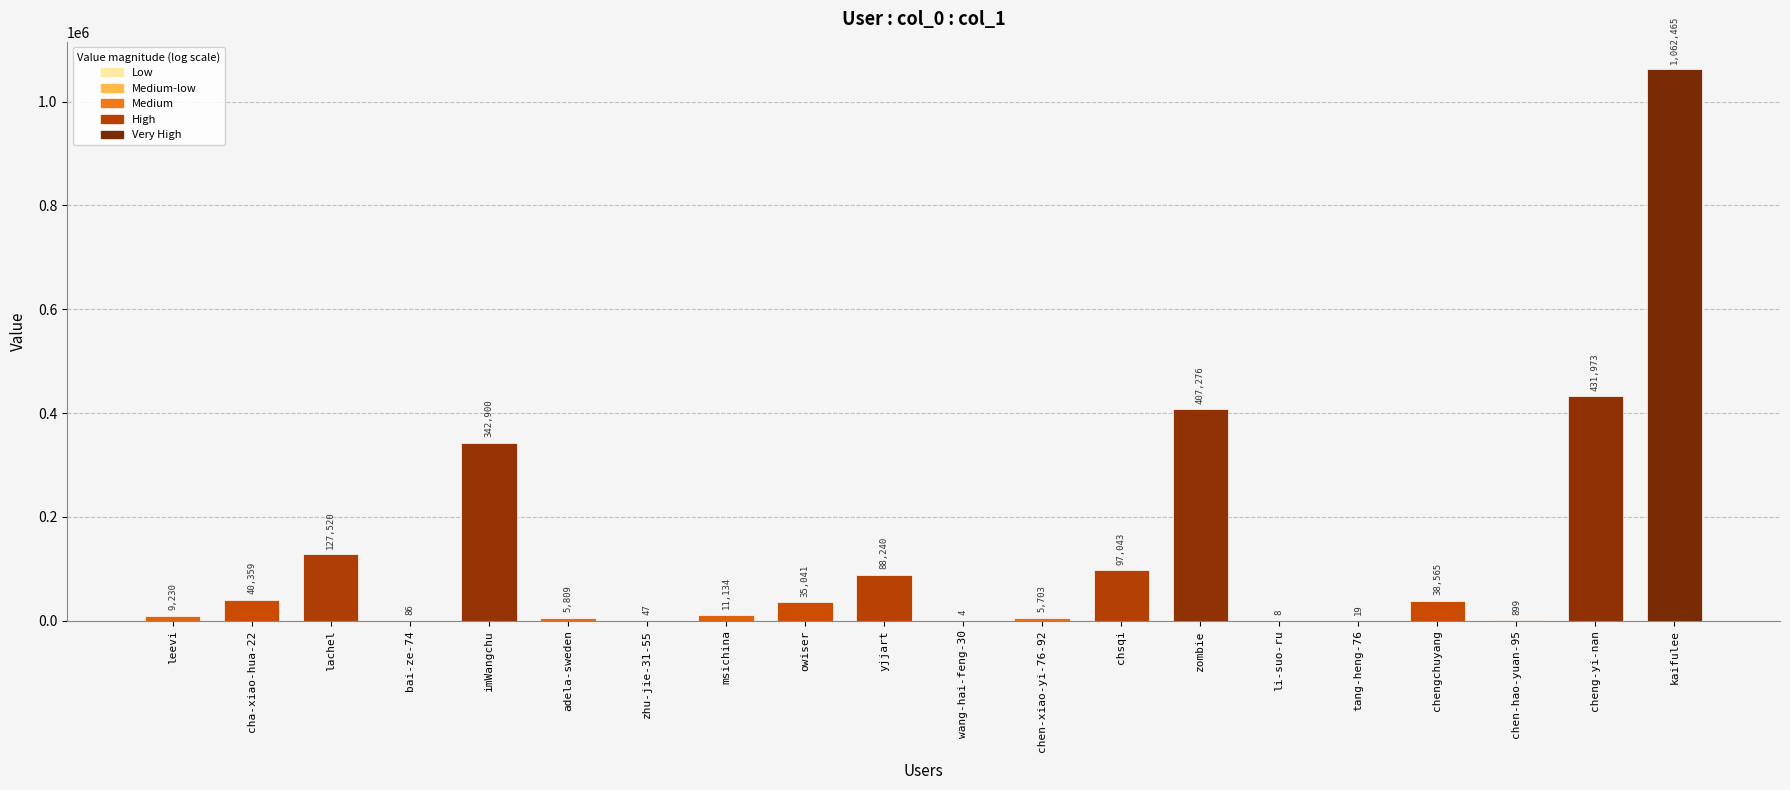

Where does the data first go above 35041?

cha-xiao-hua-22